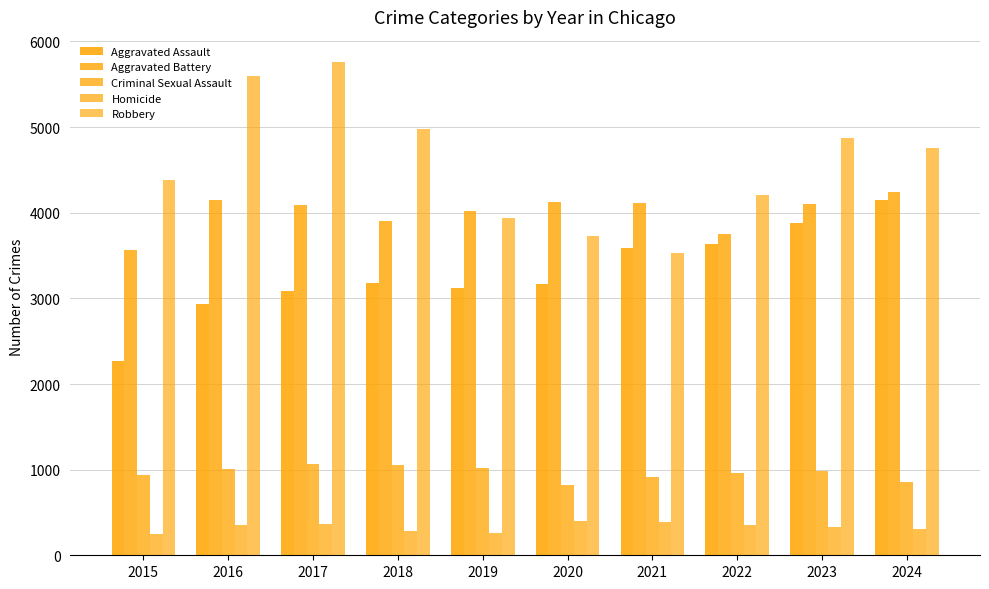

How many data points does each series have?

10